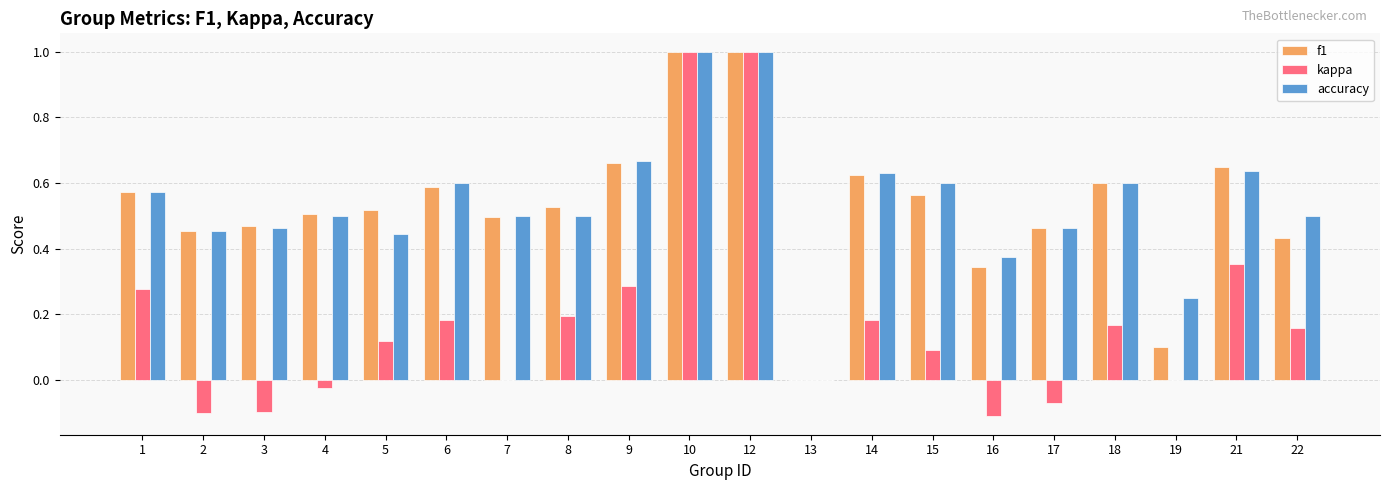

At which label is accuracy closest to 0?

13